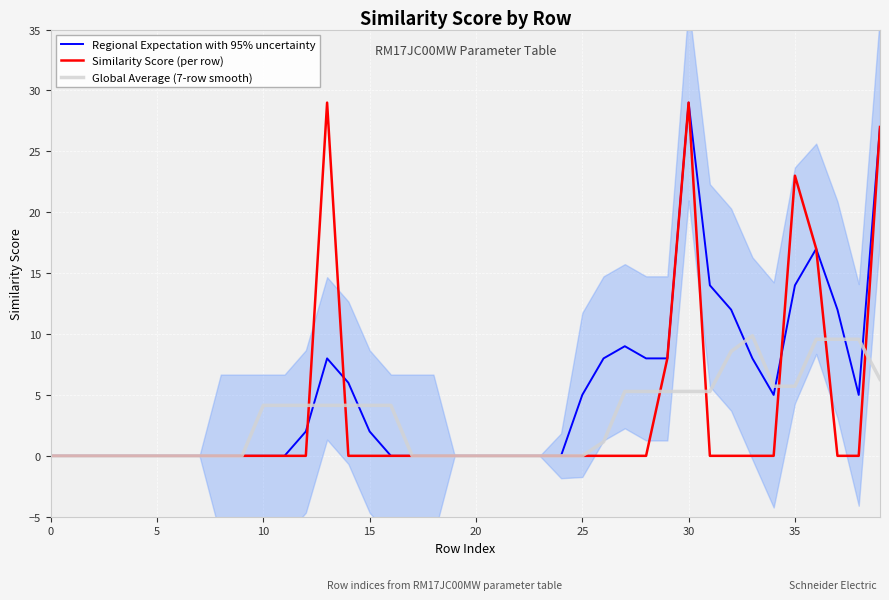

What is the total value across all series at 36?

43.6